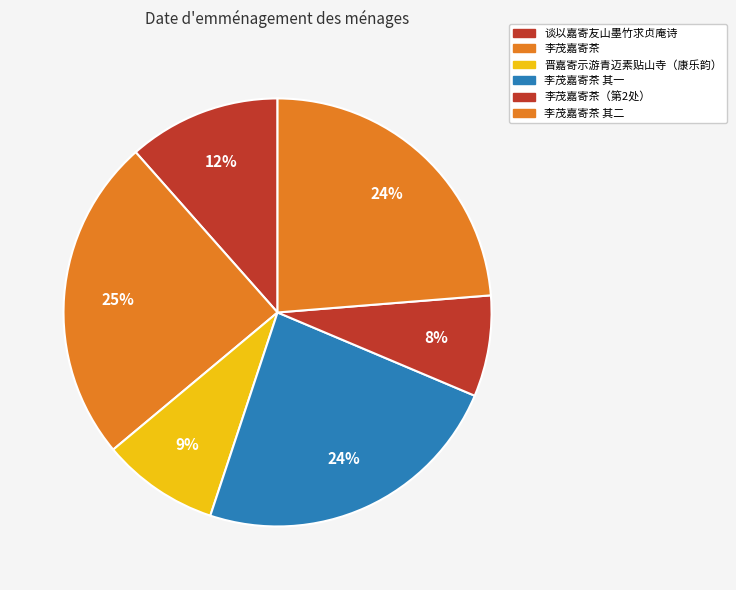

To the nearest percent, what is the average slice percentage?

17%